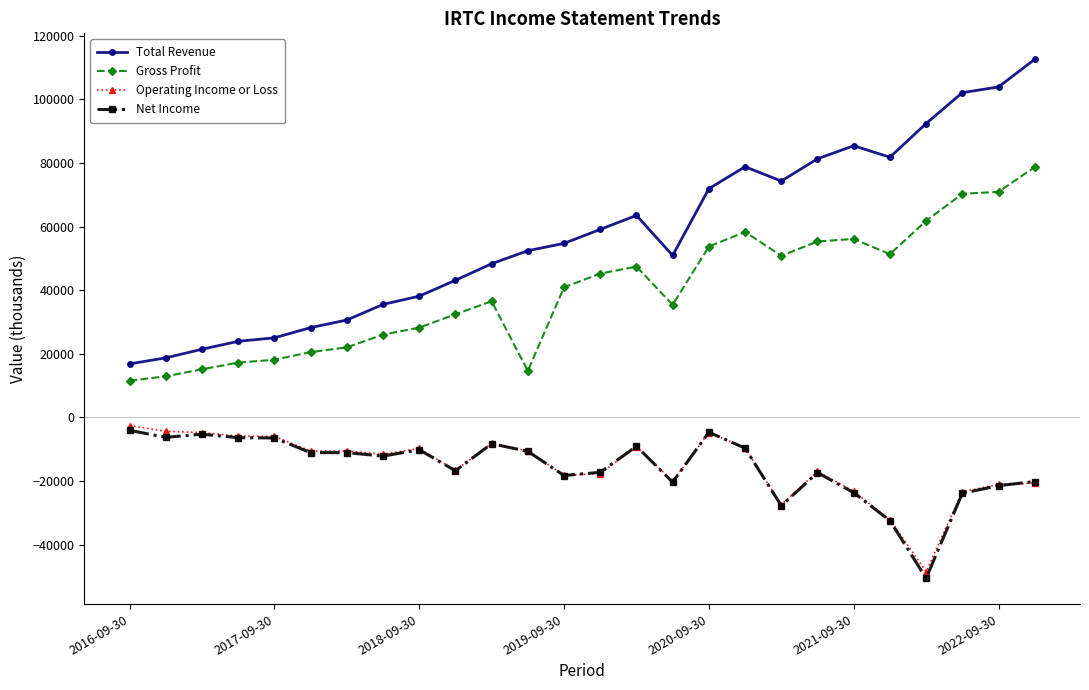

Which series has the largest range (max minus min)?

Total Revenue